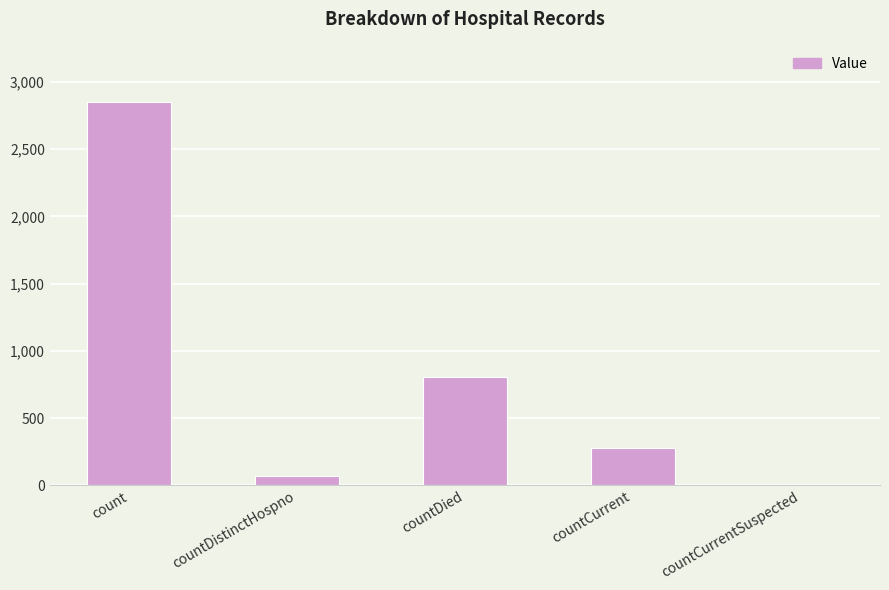

Between countCurrentSuspected and countDistinctHospno, which is larger?

countDistinctHospno